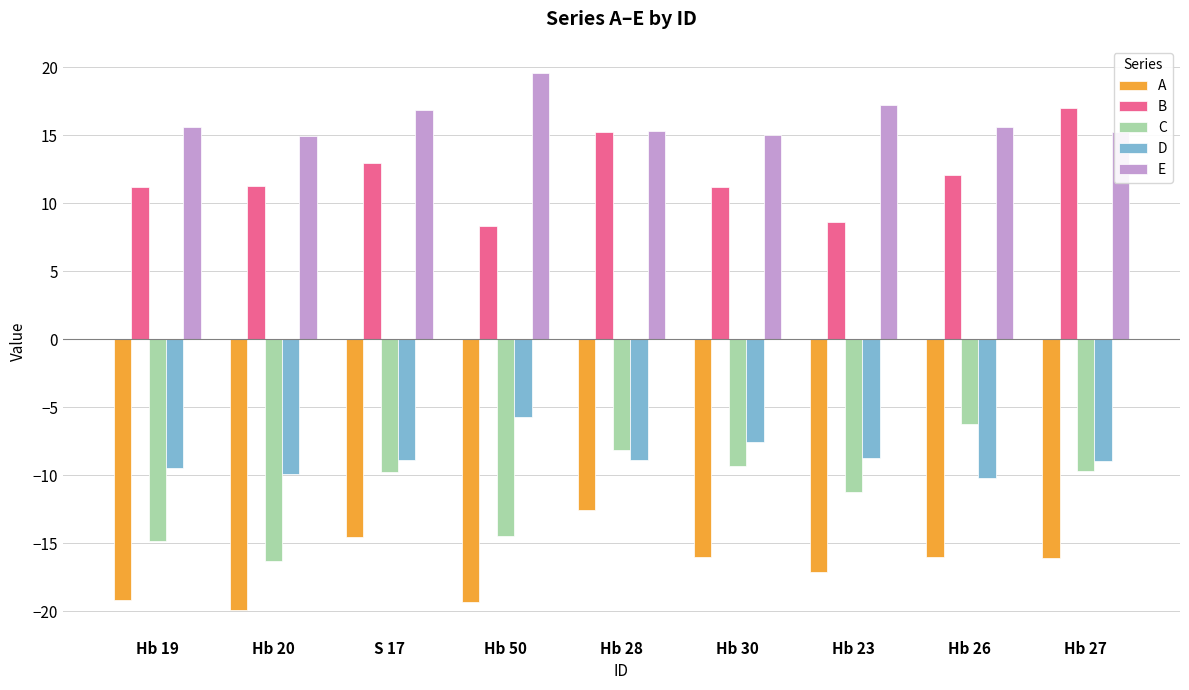

The C series shows -27.2 at Hb 20. True or false?

False